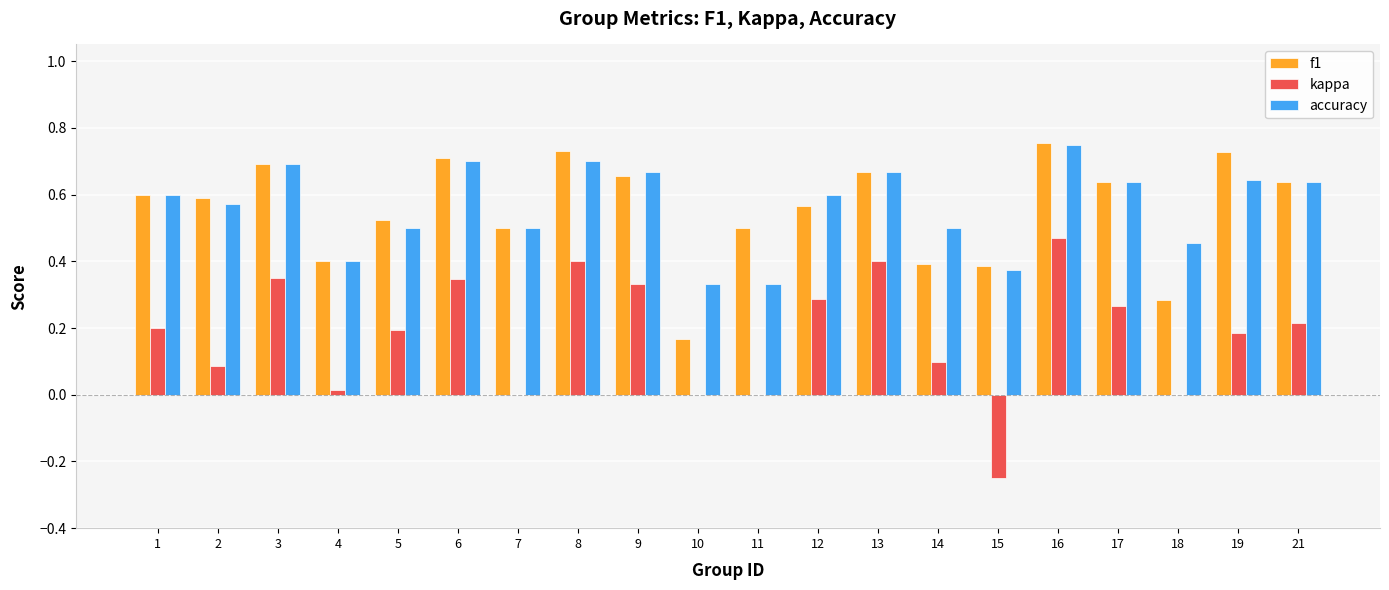

How many groups of bars are there?

20